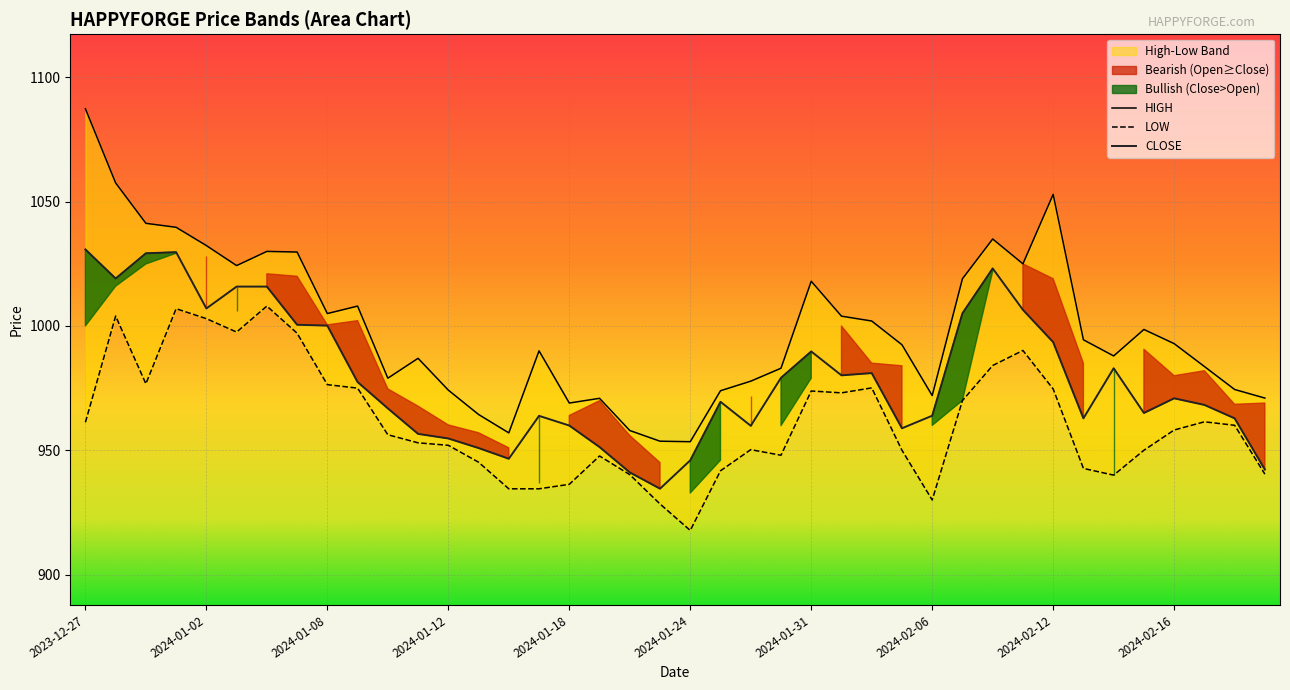

At which category does HIGH reach its first local peak?

2024-01-04